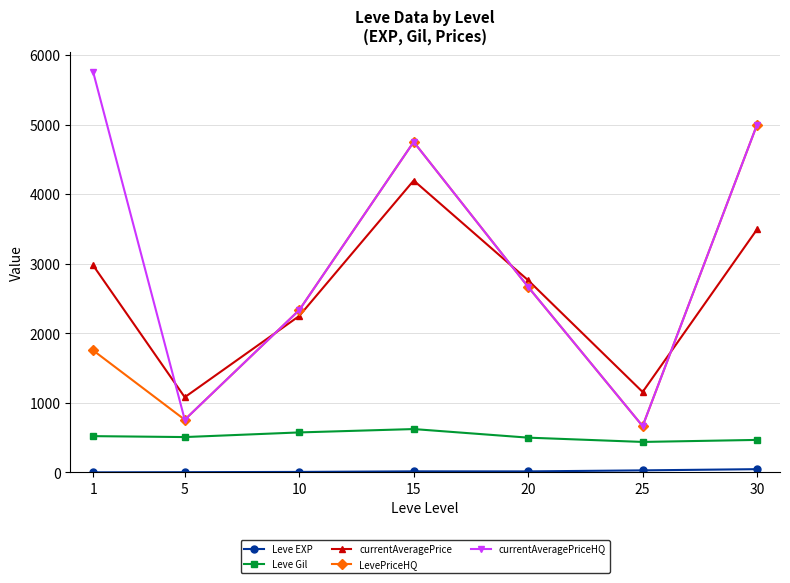

What is the minimum value for Leve Gil?

438.3